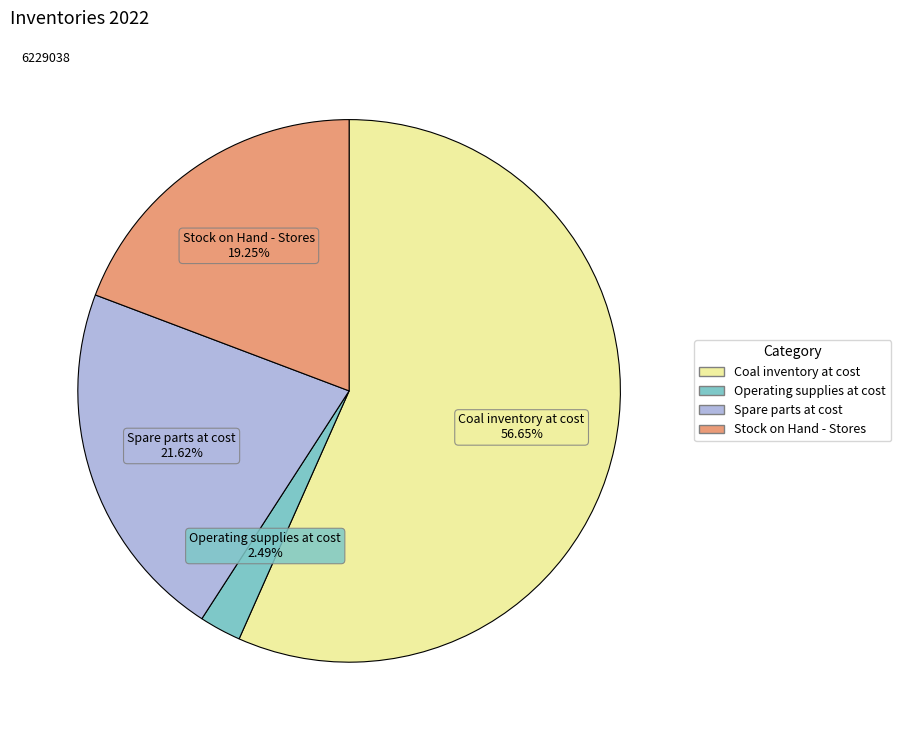

Is it true that Spare parts at cost is 33% of the pie?

False